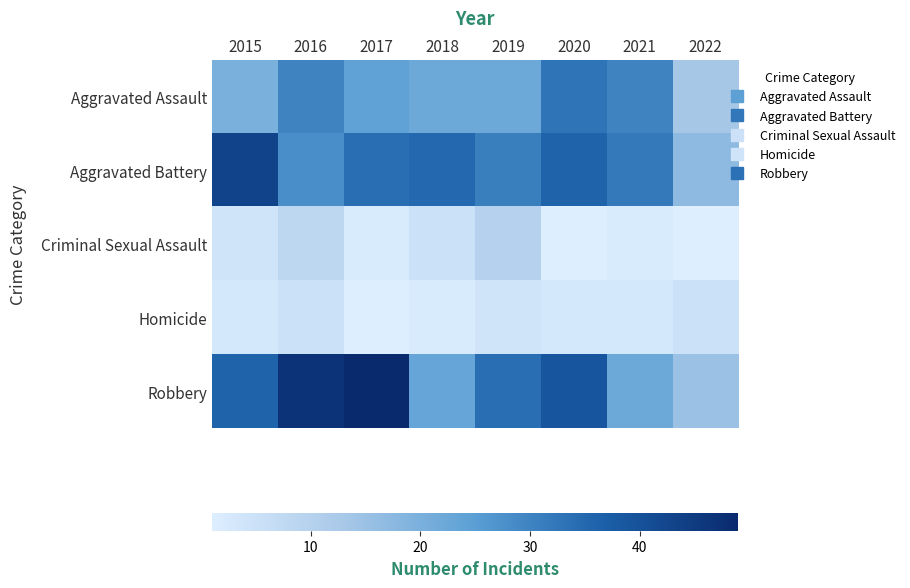

What is the minimum value shown in the chart?

1